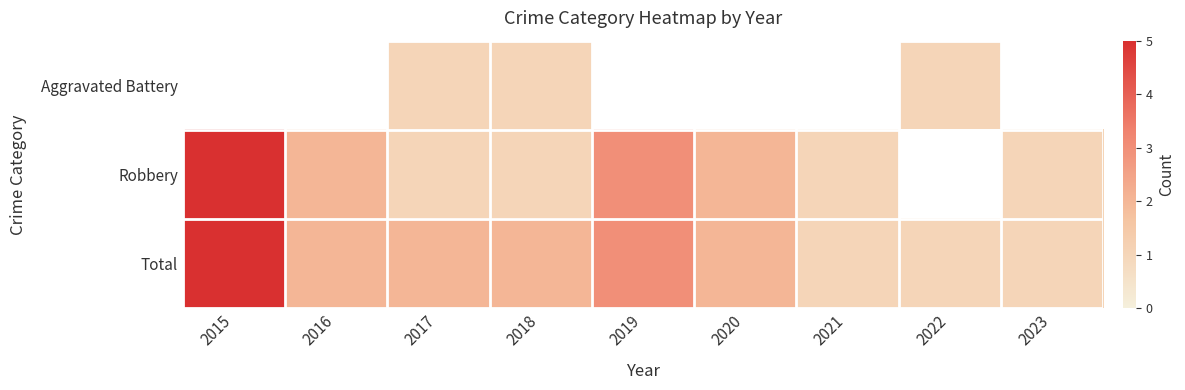

How many Total values are between 1 and 2?

7